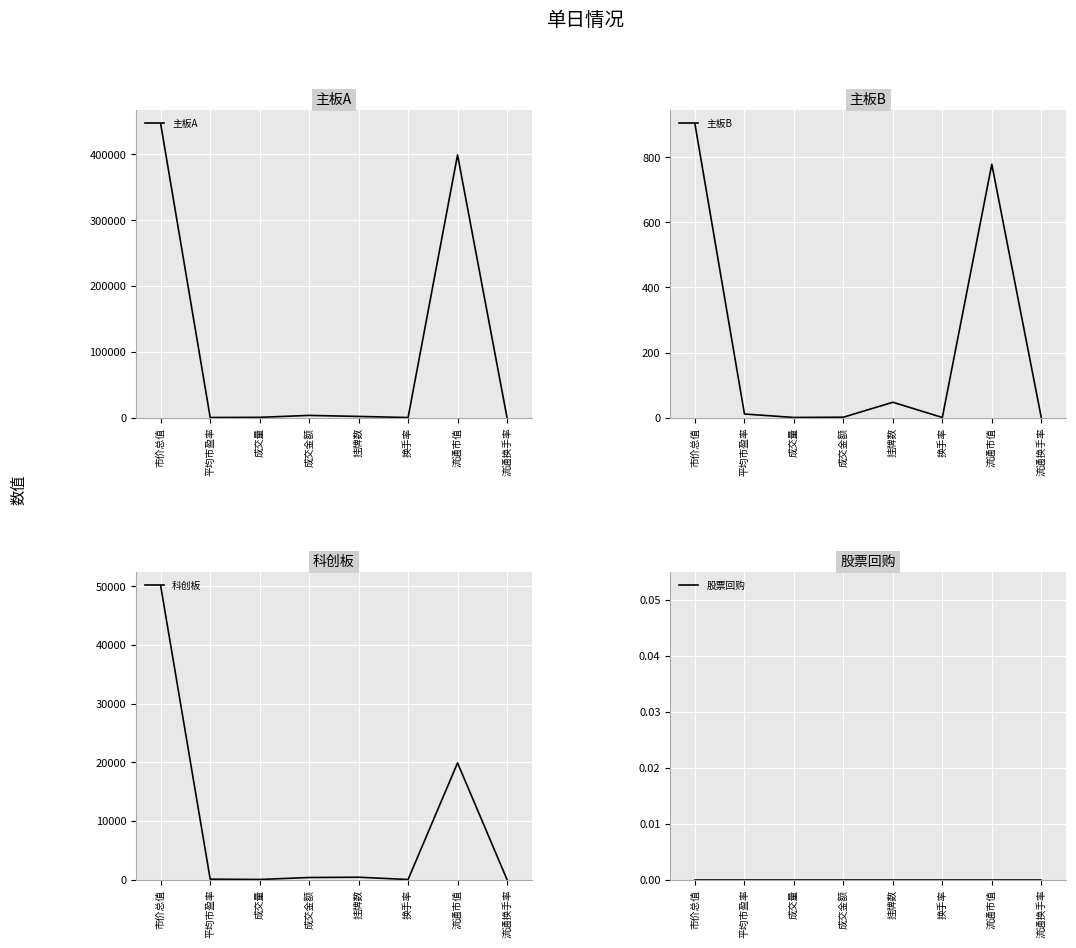

What is the difference between the highest and lowest values at 流通市值?

398999.1